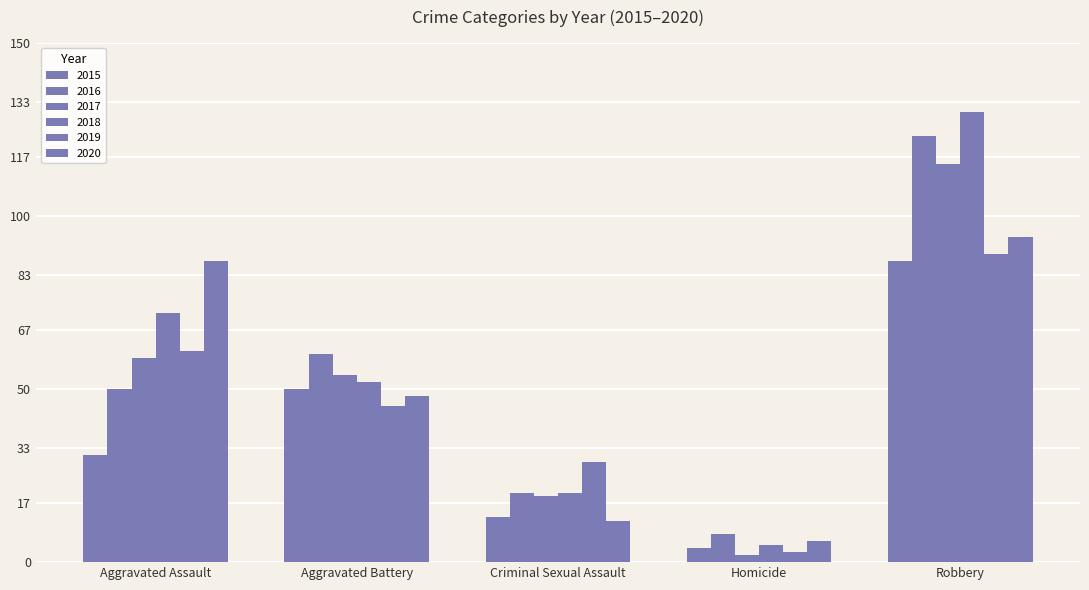

Is it true that 2016 equals 26 at Aggravated Battery?

False